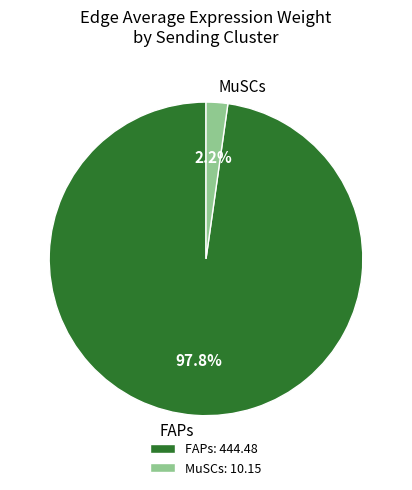

Combined, what portion of the pie is FAPs and MuSCs?

100.0%